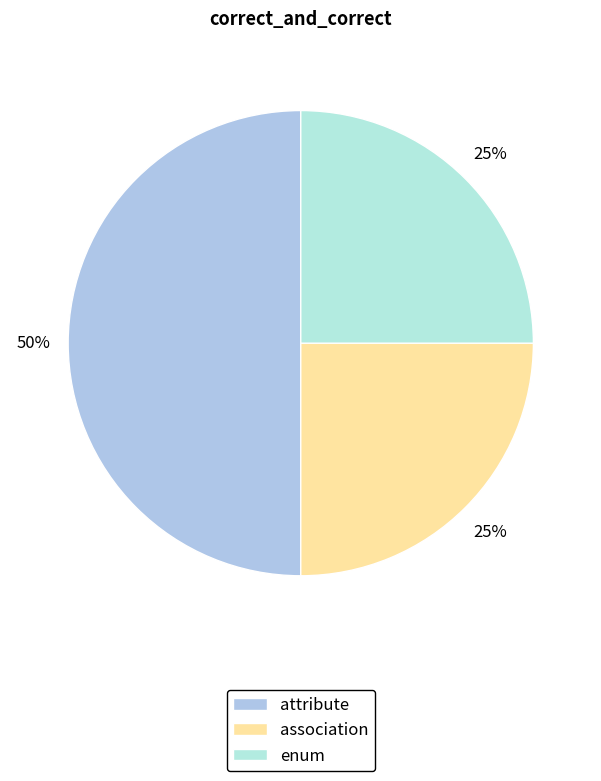

To the nearest percent, what is the combined percentage of attribute and enum?

75%